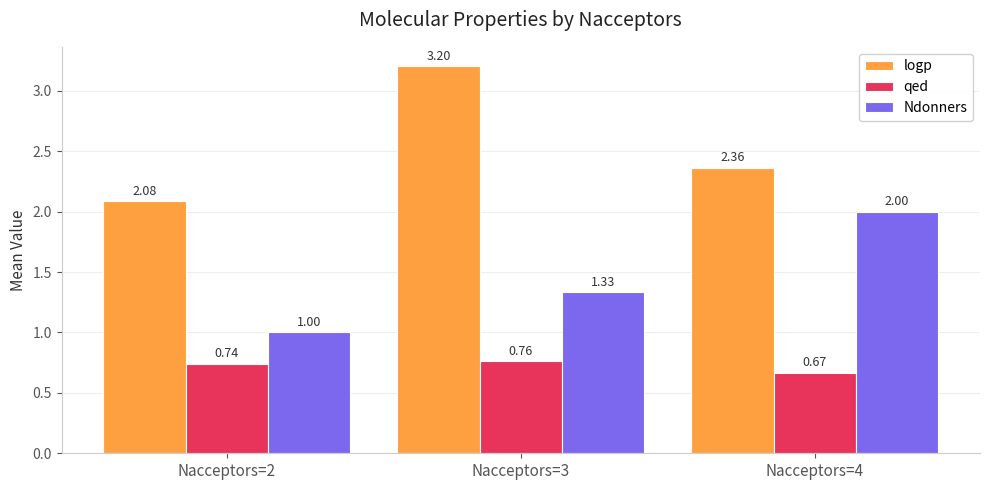

Which series has the largest range (max minus min)?

logp